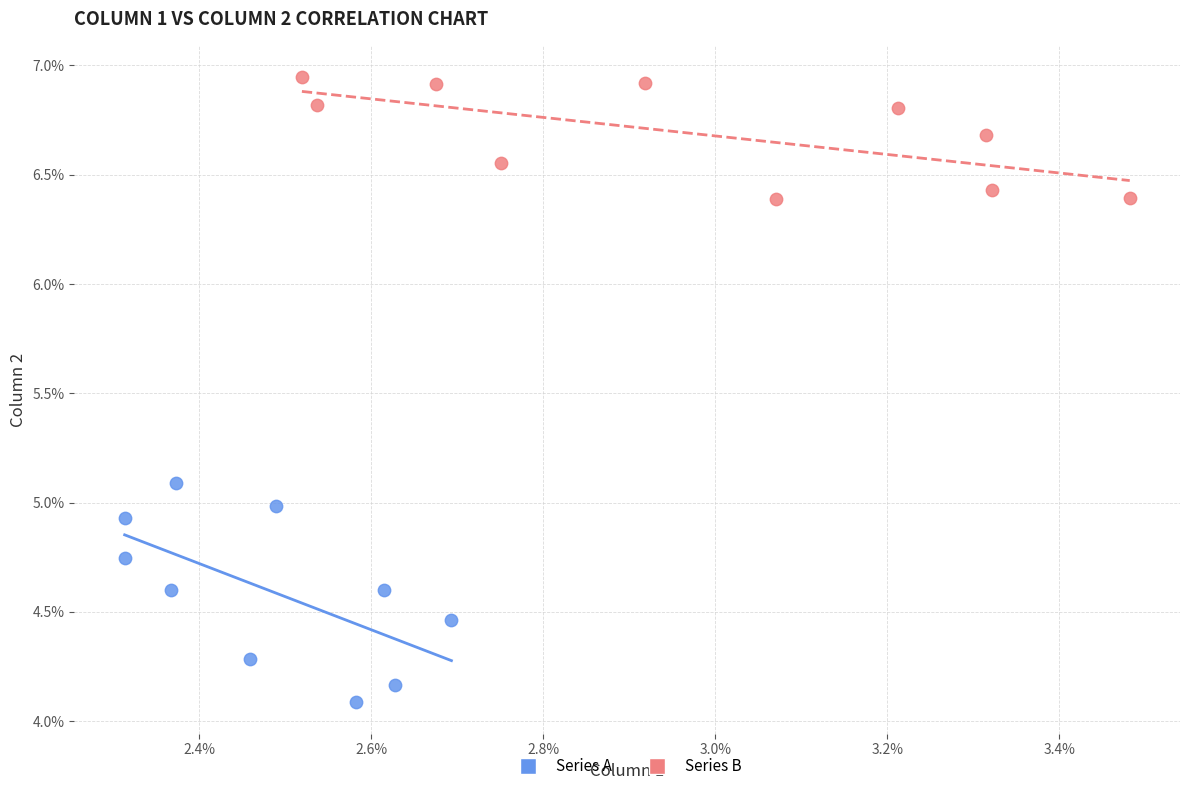

Which series contains the highest Y value?

Series B